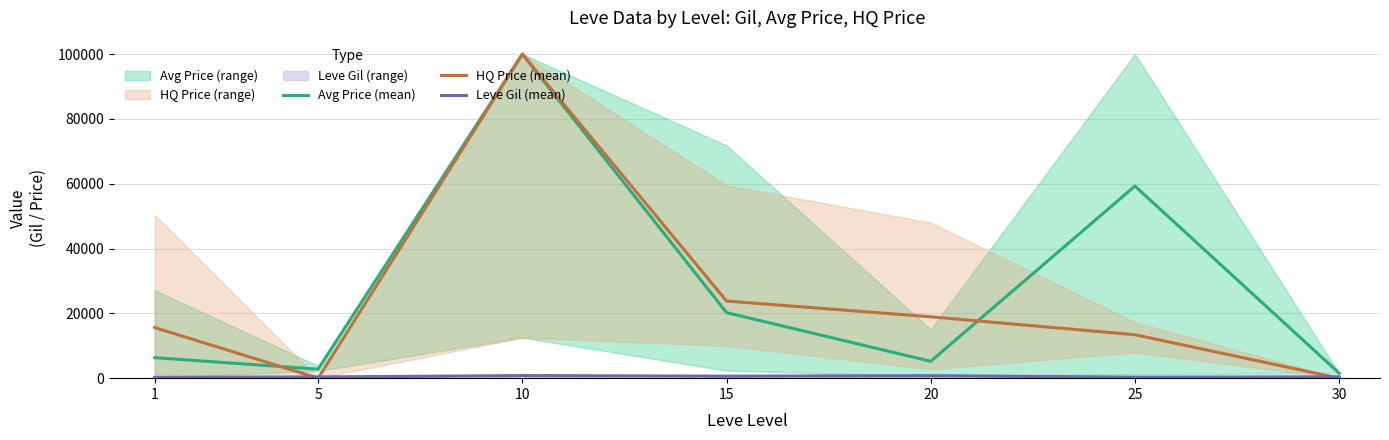

Is the value of Avg Price (mean) at 30 greater than the value of HQ Price (mean) at 1?

No